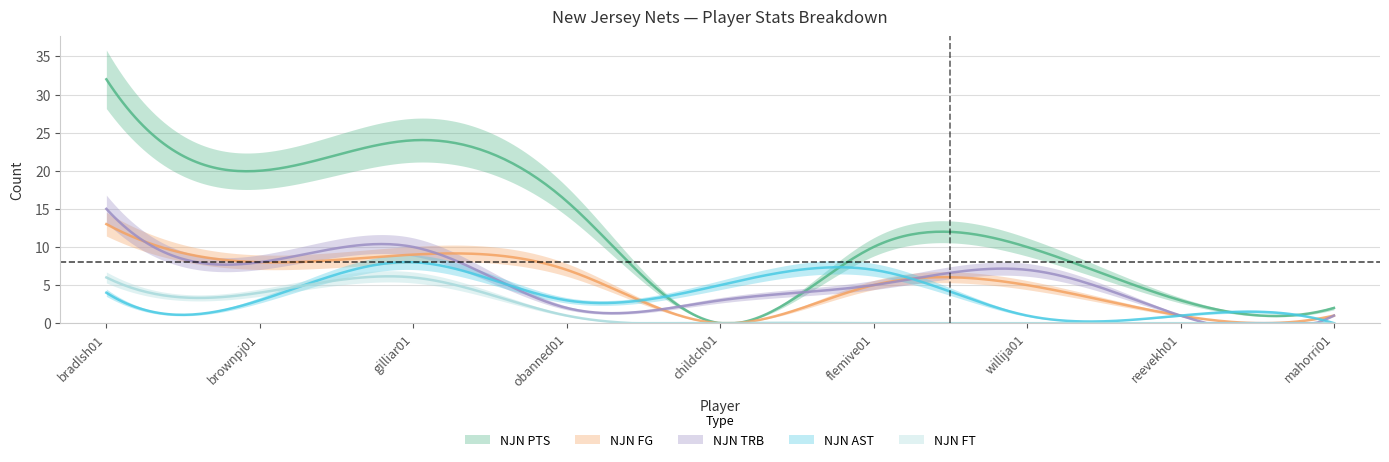

In NJN FG, how many points are lower than both neighbors (excluding endpoints)?

2